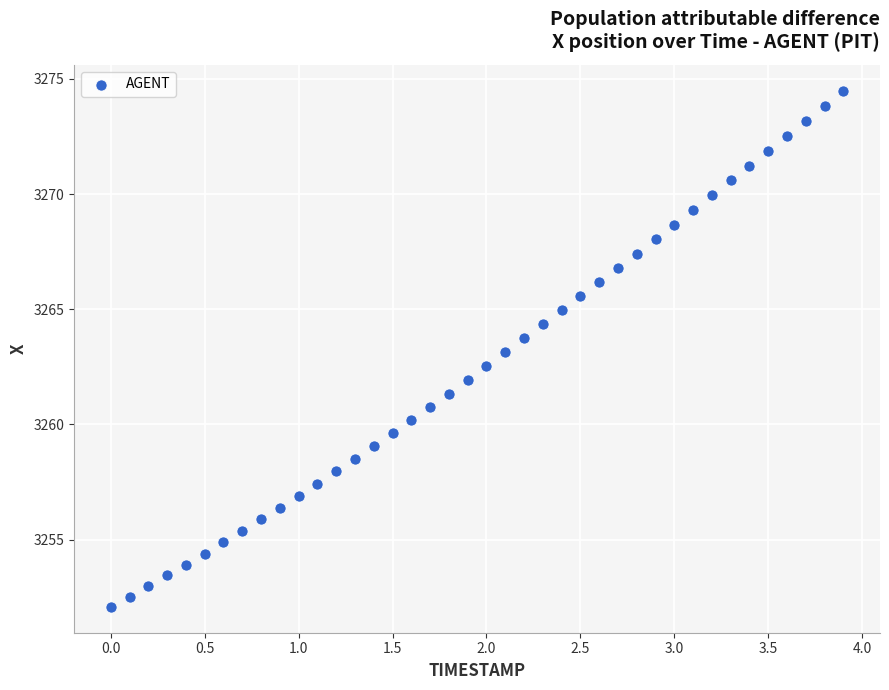

What is the range of X values (max minus min)?

3.9